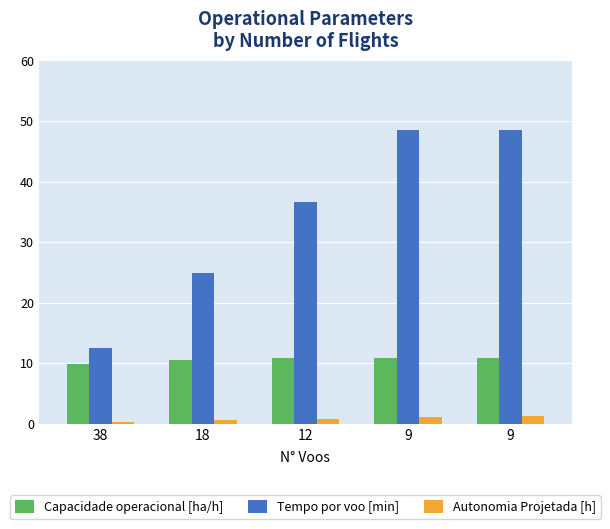

How many Capacidade operacional [ha/h] values are between 10 and 11?

4